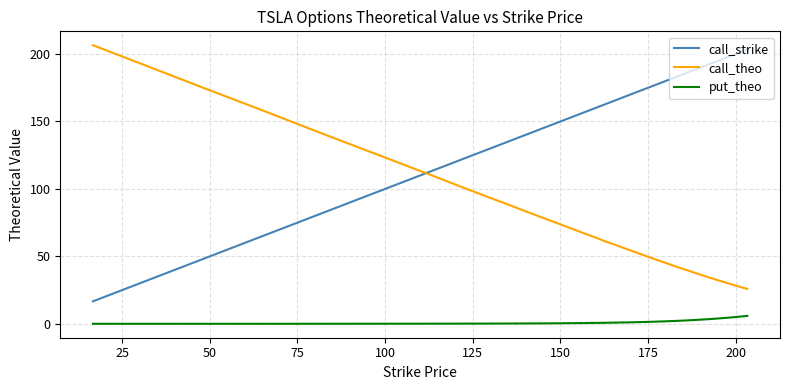

Which series has the largest total across all categories?

call_strike